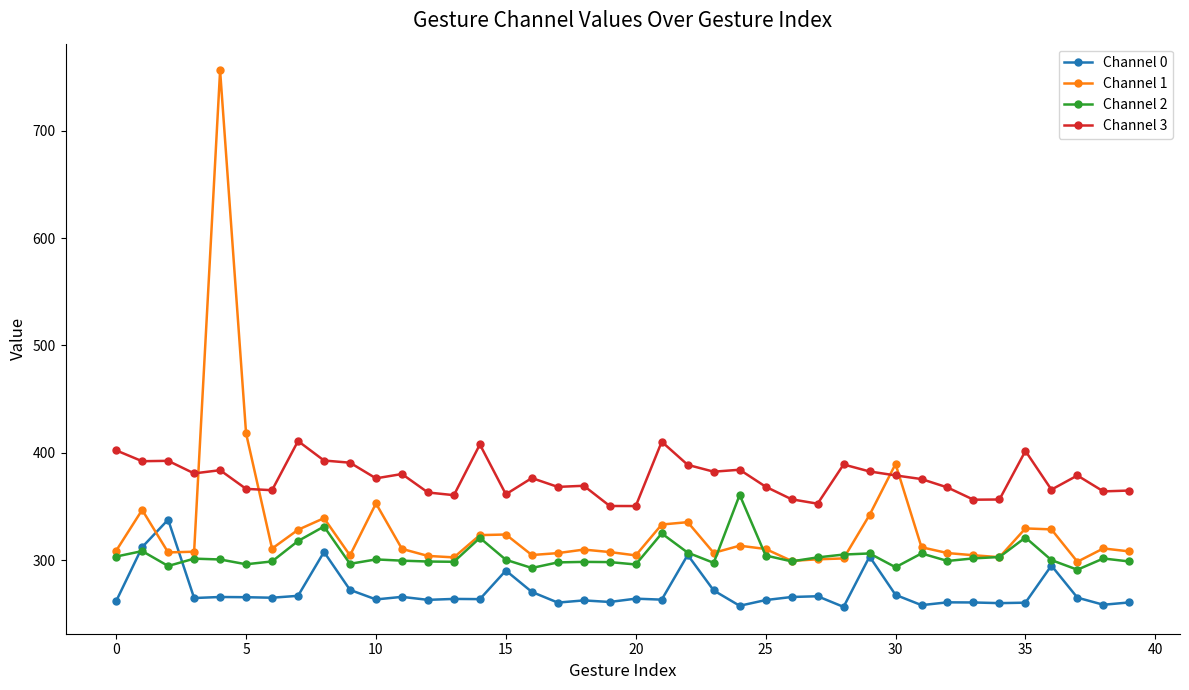

After their last crossing, which series has the higher values: Channel 1 or Channel 0?

Channel 1